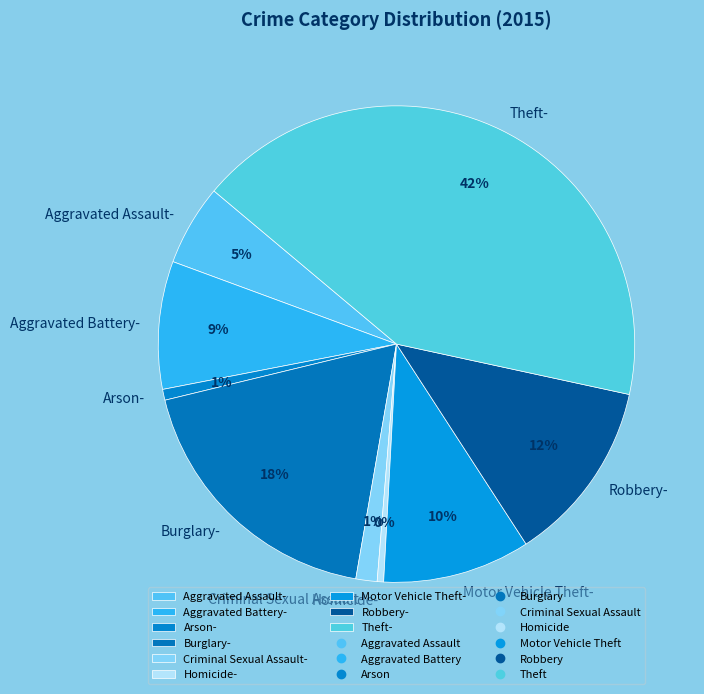

Does Theft represent more than half of the total?

No